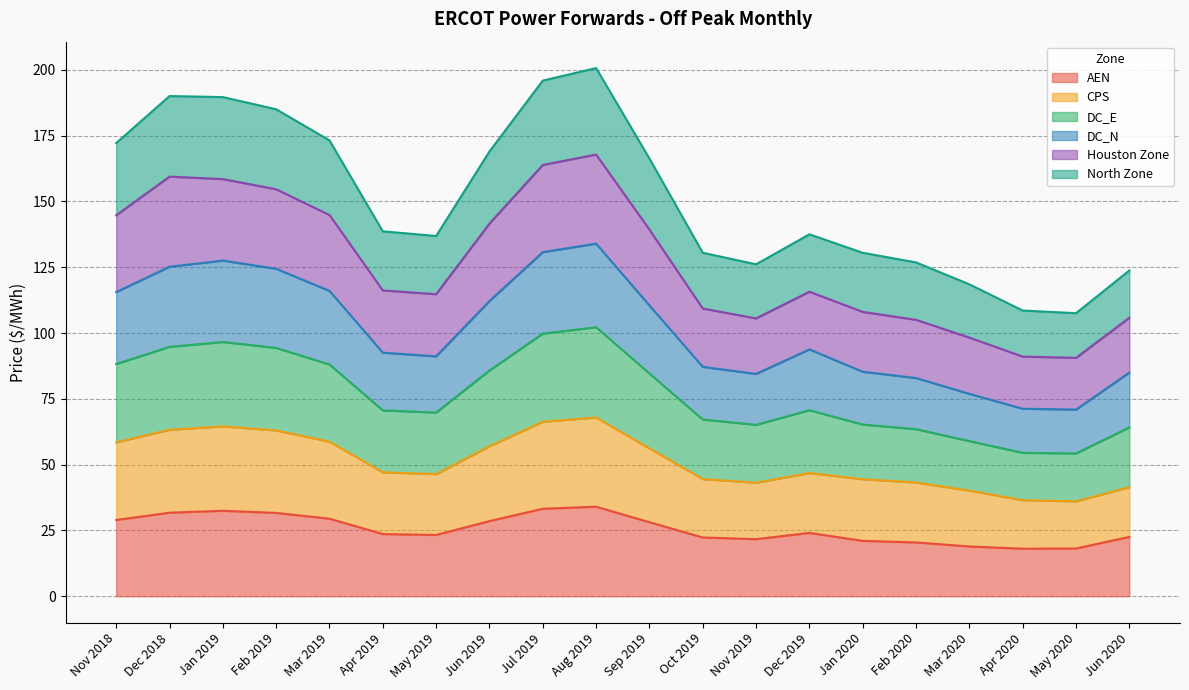

At which category does the chart reach its peak across all series?

Aug 2019